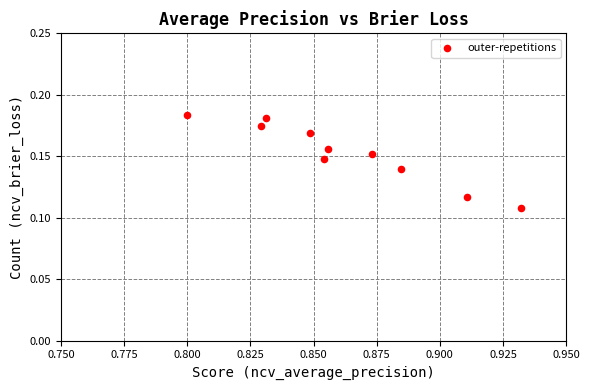

What is the average X value?

0.9